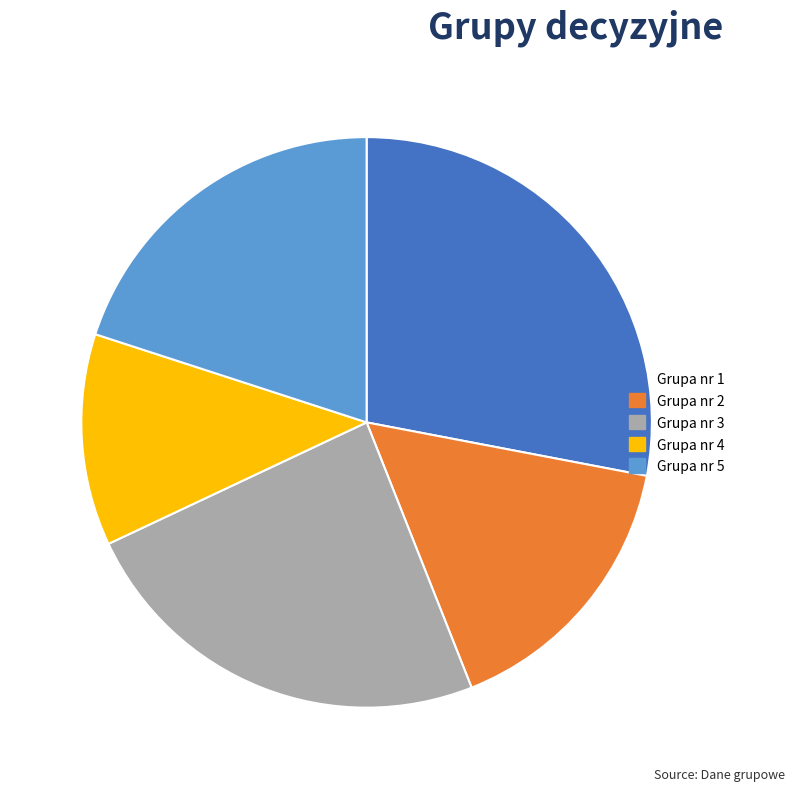

Is there a majority slice in this chart?

No